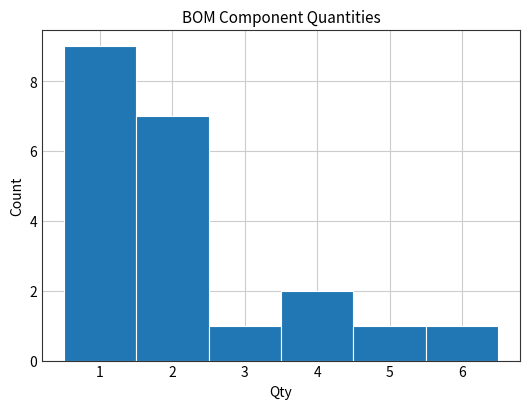

Reading left to right, list every bar in this chart as the range it spans on the x-axis followed by its height. The values are not printed on the chart, so give them approximately, as read against the axis.

0.5 to 1.5: 9
1.5 to 2.5: 7
2.5 to 3.5: 1
3.5 to 4.5: 2
4.5 to 5.5: 1
5.5 to 6.5: 1